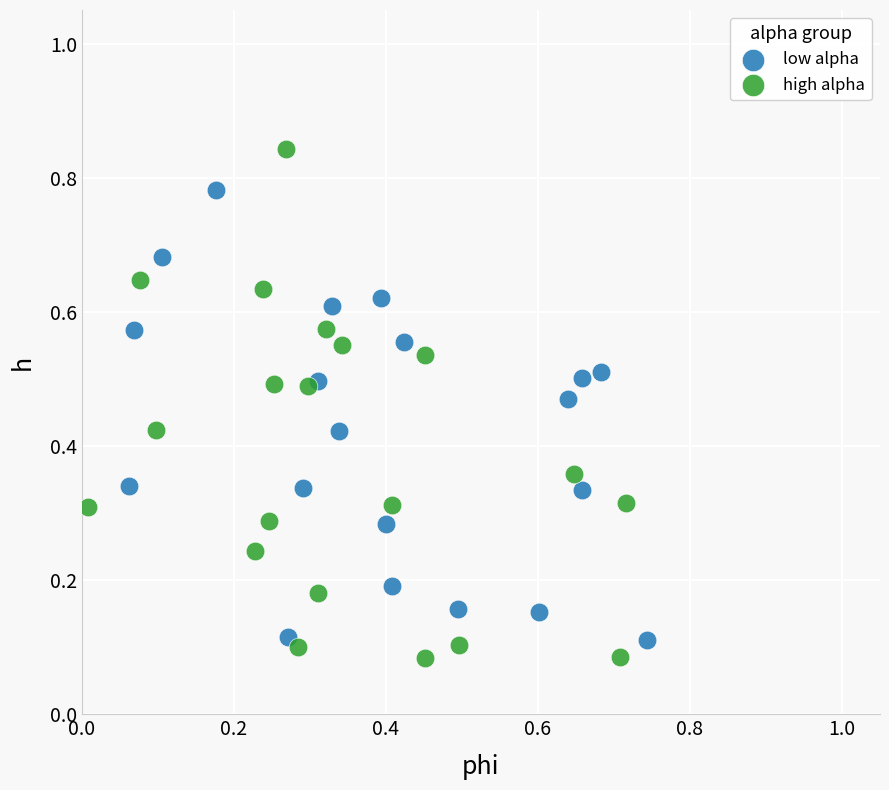

Which series has the widest spread of Y values?

high alpha